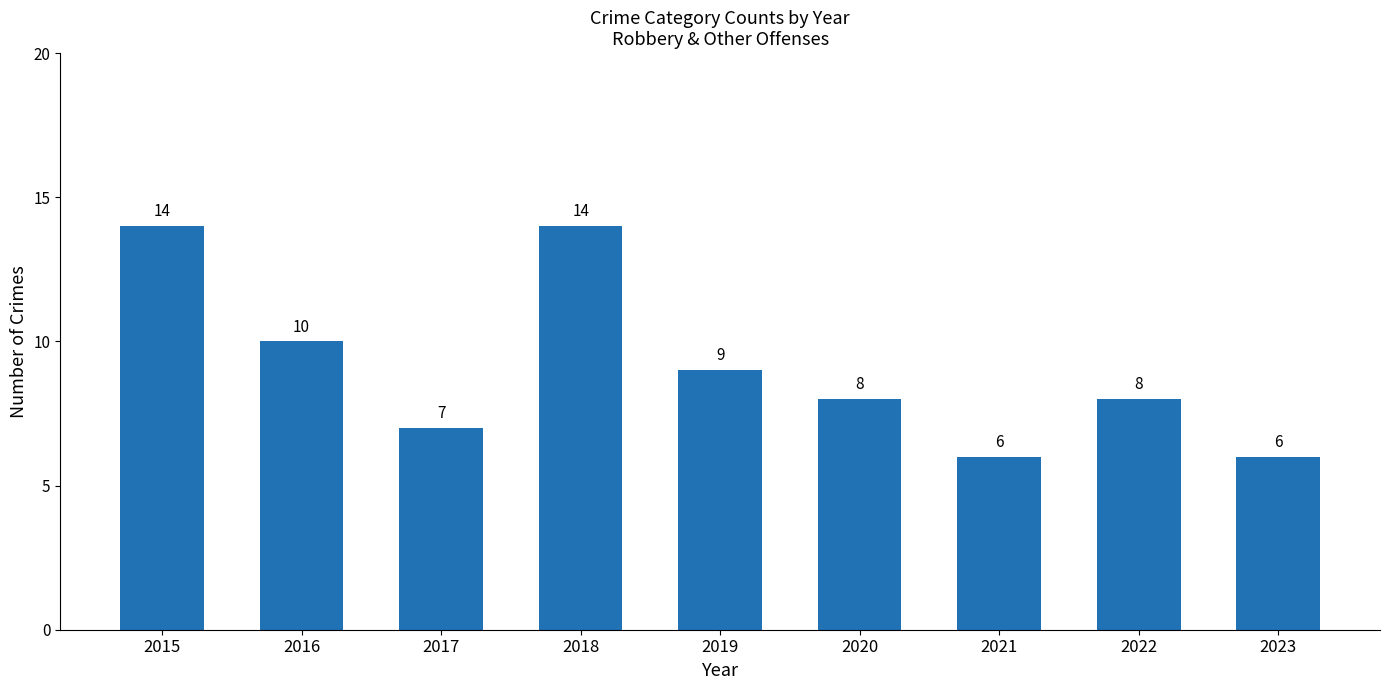

What is the average value?

9